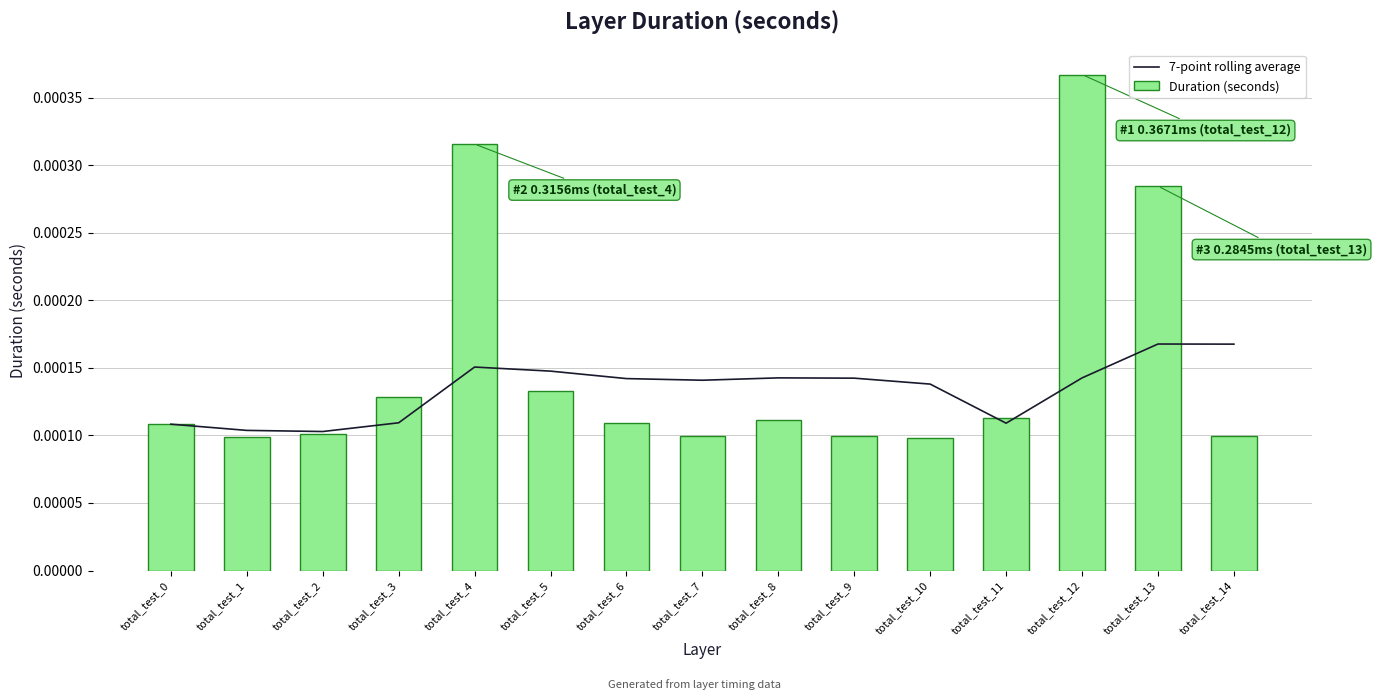

The value of Duration (seconds) at total_test_3 is 0.0. True or false?

False